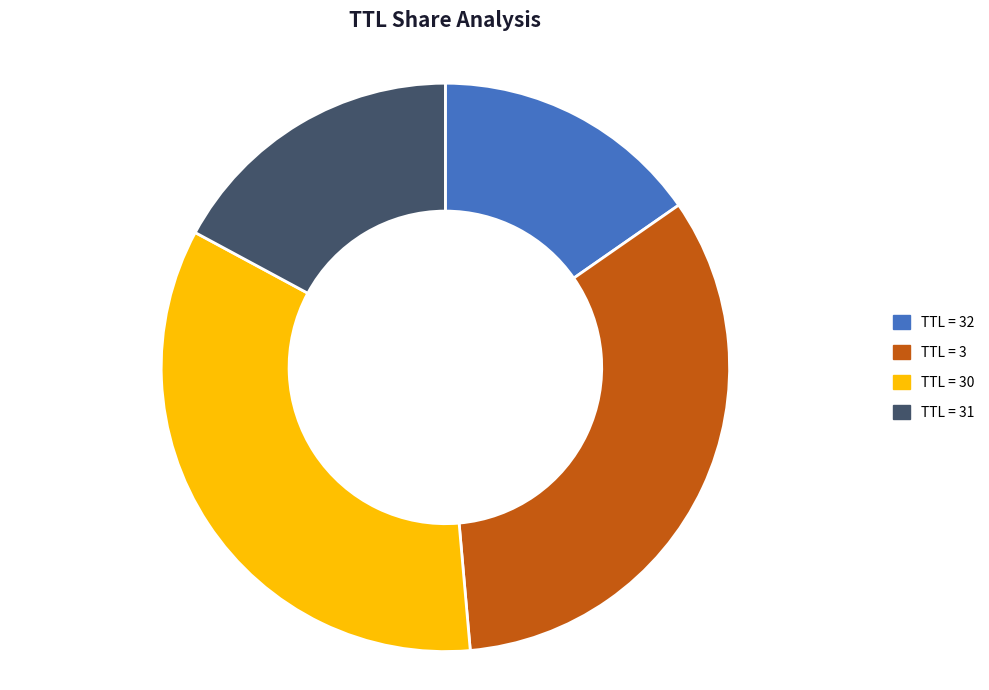

Is it true that 32 is 6% of the pie?

False